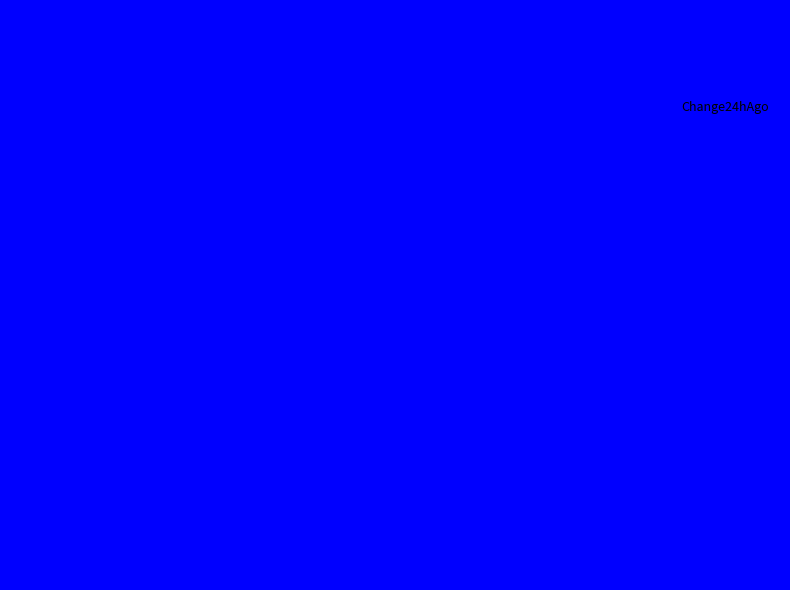

Which series reaches the minimum Y coordinate?

Change24hAgo